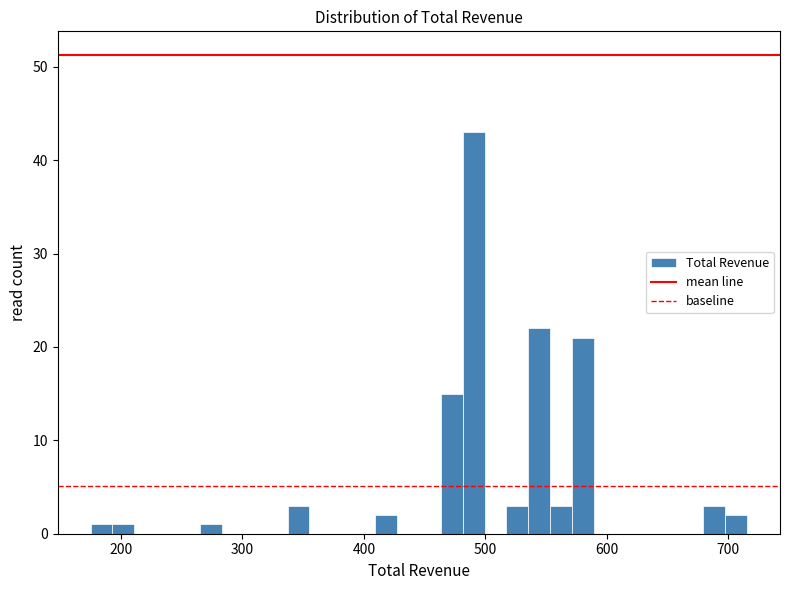

Around what value on the x-axis is the tallest bar? Give the approximate position of its centre, as read against the axis.

490